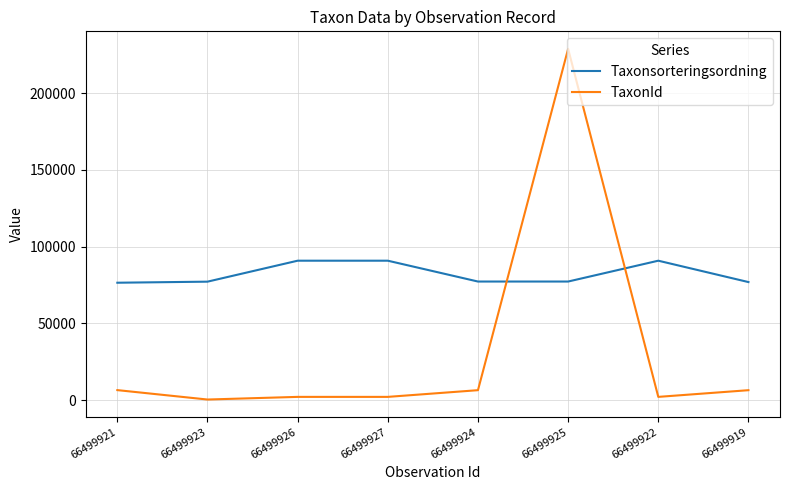

True or false: Taxonsorteringsordning has a value of 76909 at 66499919.

True